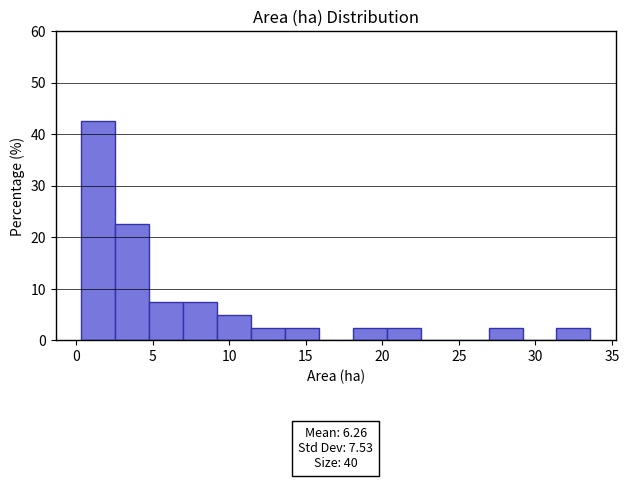

Which range on the x-axis has the tallest bar?

0.5 to 2.5